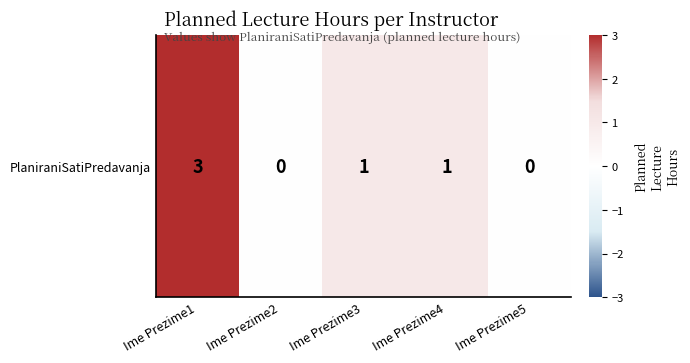

Reading left to right, list all the values displayed in this chart.

Ime Prezime1=3	Ime Prezime2=0	Ime Prezime3=1	Ime Prezime4=1	Ime Prezime5=0